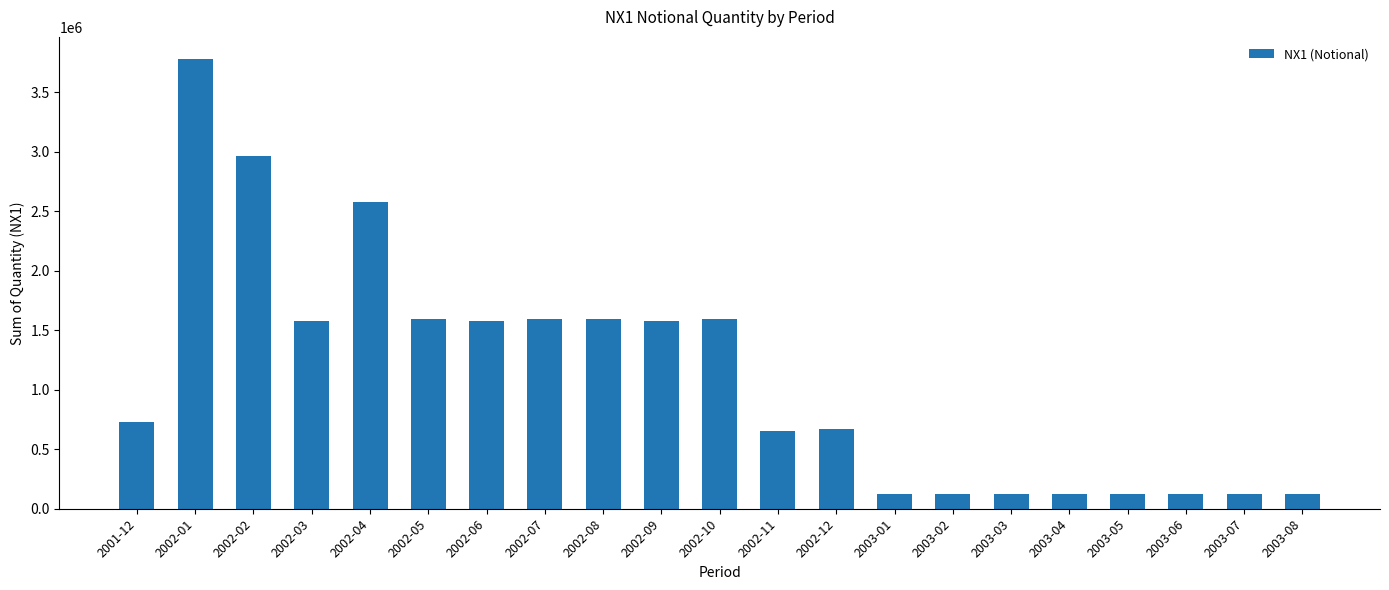

What is the label of the 3rd bar from the left?

2002-02